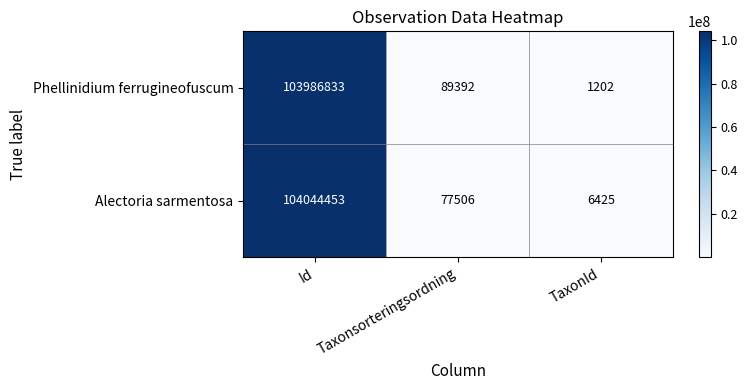

Reading left to right, what are all the values shown in this chart?

Phellinidium ferrugineofuscum: 103986833	89392	1202
Alectoria sarmentosa: 104044453	77506	6425